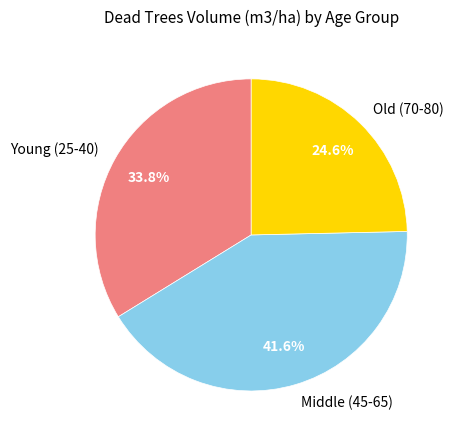

Which category has the smallest portion of the pie?

Old (70-80)